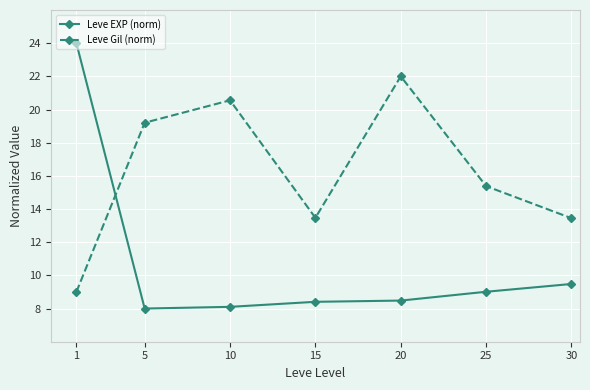

After their last crossing, which series has the higher values: Leve Gil (norm) or Leve EXP (norm)?

Leve Gil (norm)